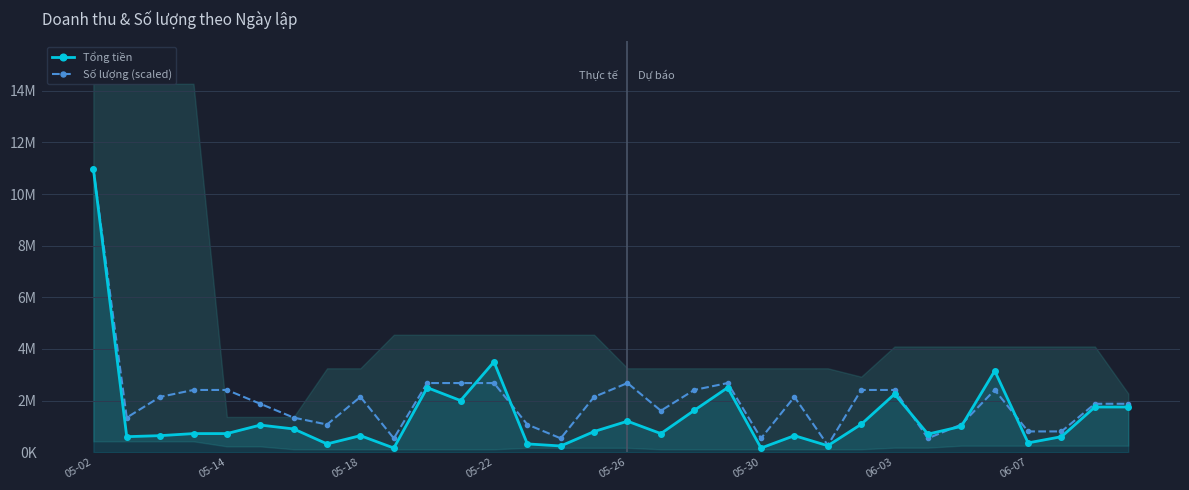

At which category is the sum across all series the highest?

05-02